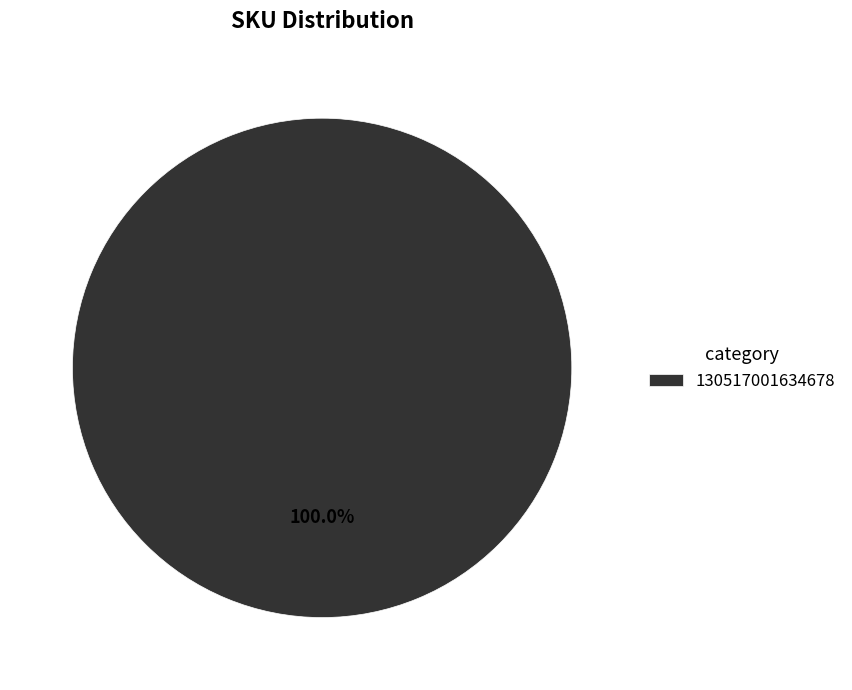

To the nearest percent, what portion does 130517001634678 represent?

100%